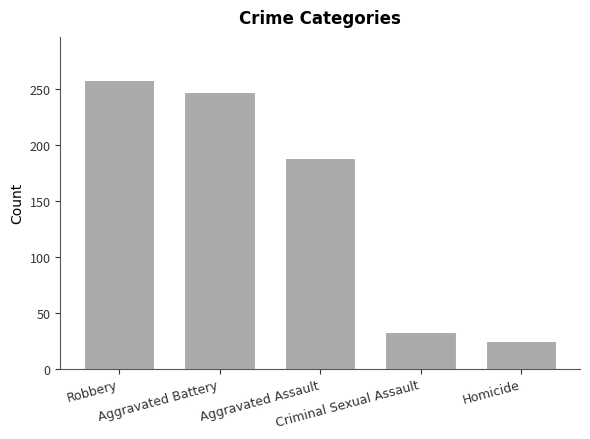

What is the difference between the second highest and minimum values?

222